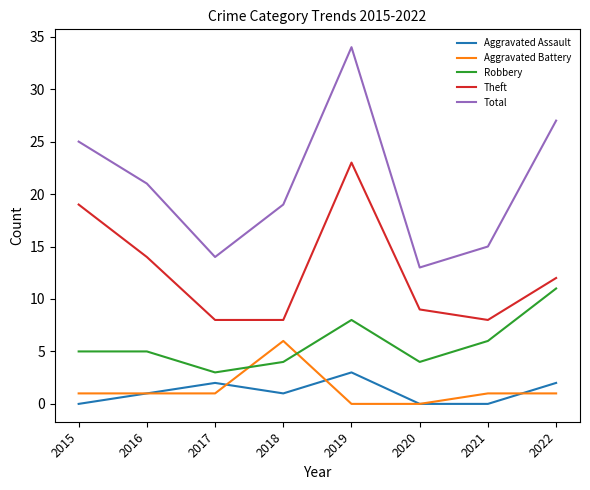

What value does the Theft series have at 2018?

8